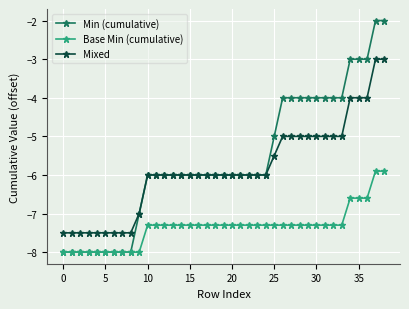

Rank the series by their maximum value, from highest to lowest.

Min (cumulative), Mixed, Base Min (cumulative)